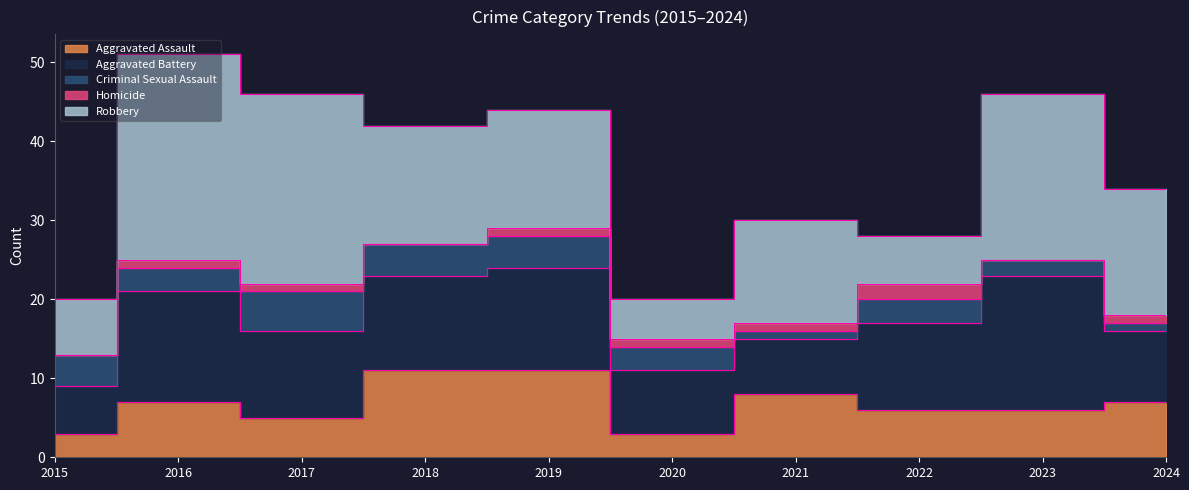

Where is Aggravated Assault nearest to the value 7?

2016